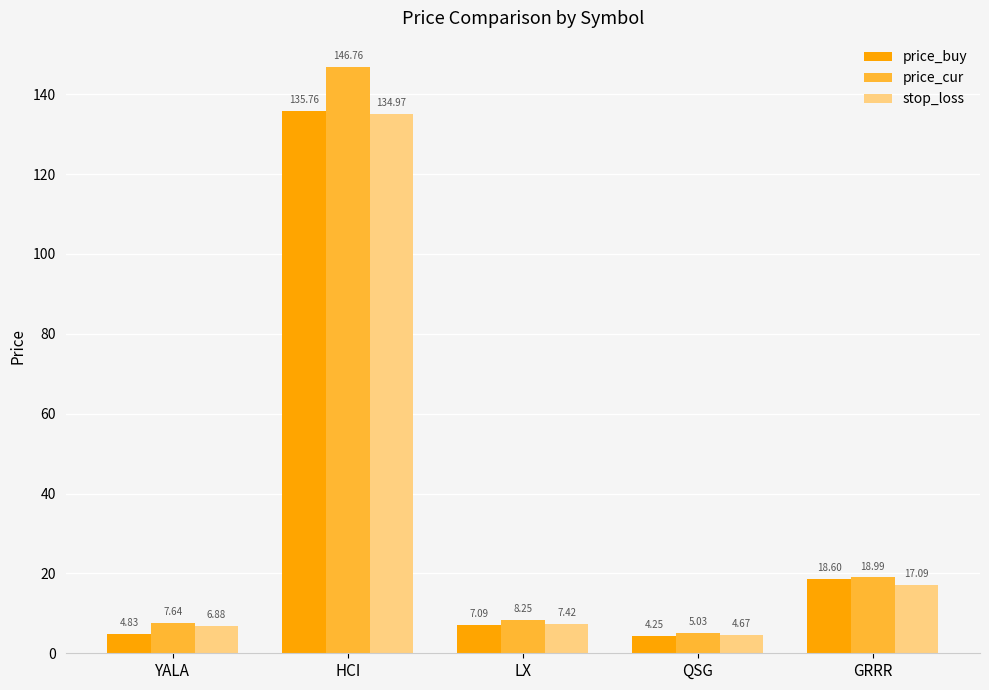

At QSG, list the series in order from largest to smallest.

price_cur, stop_loss, price_buy